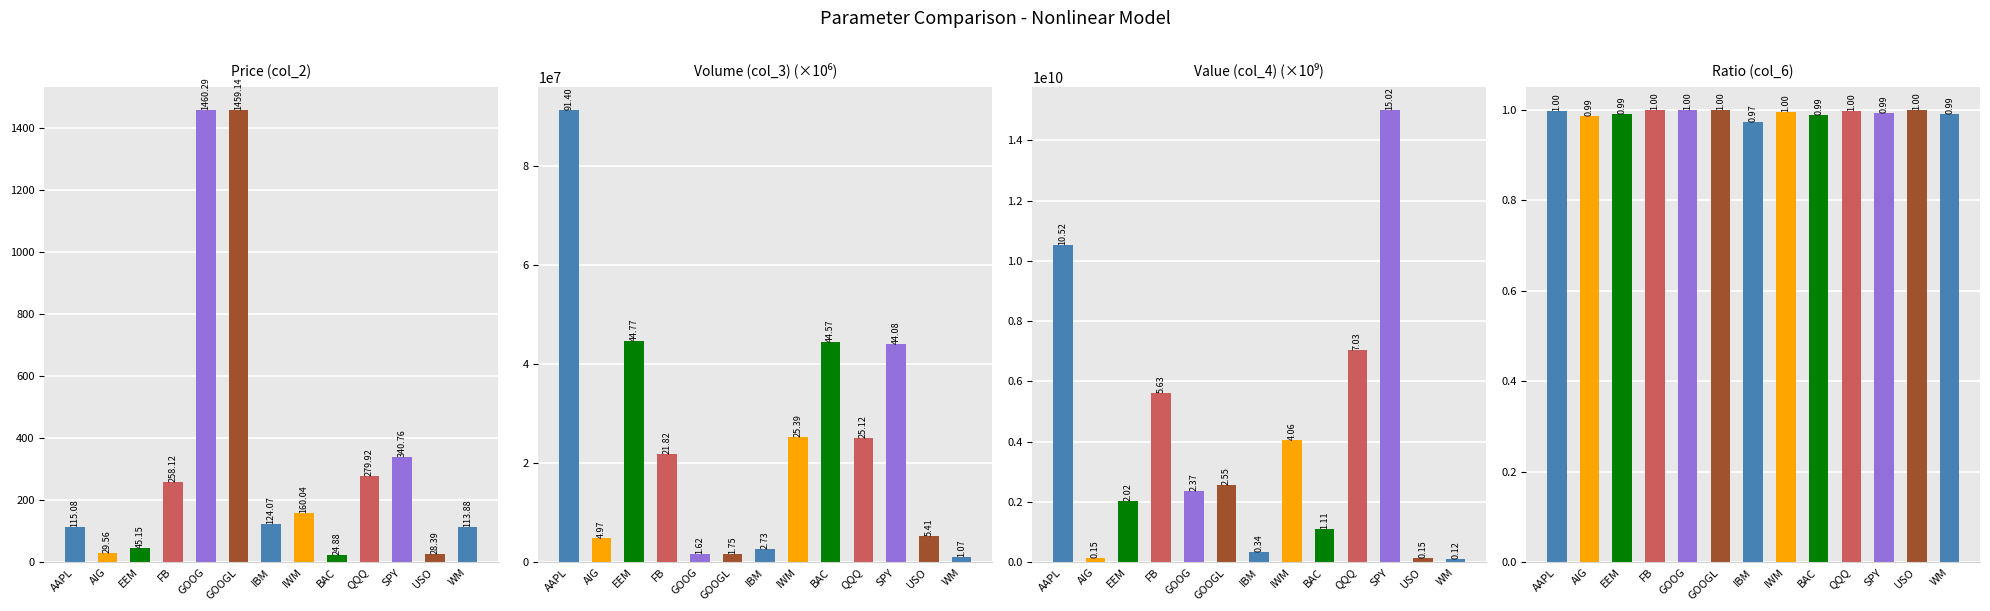

What is the sum of all col_3 values?

314696610.0